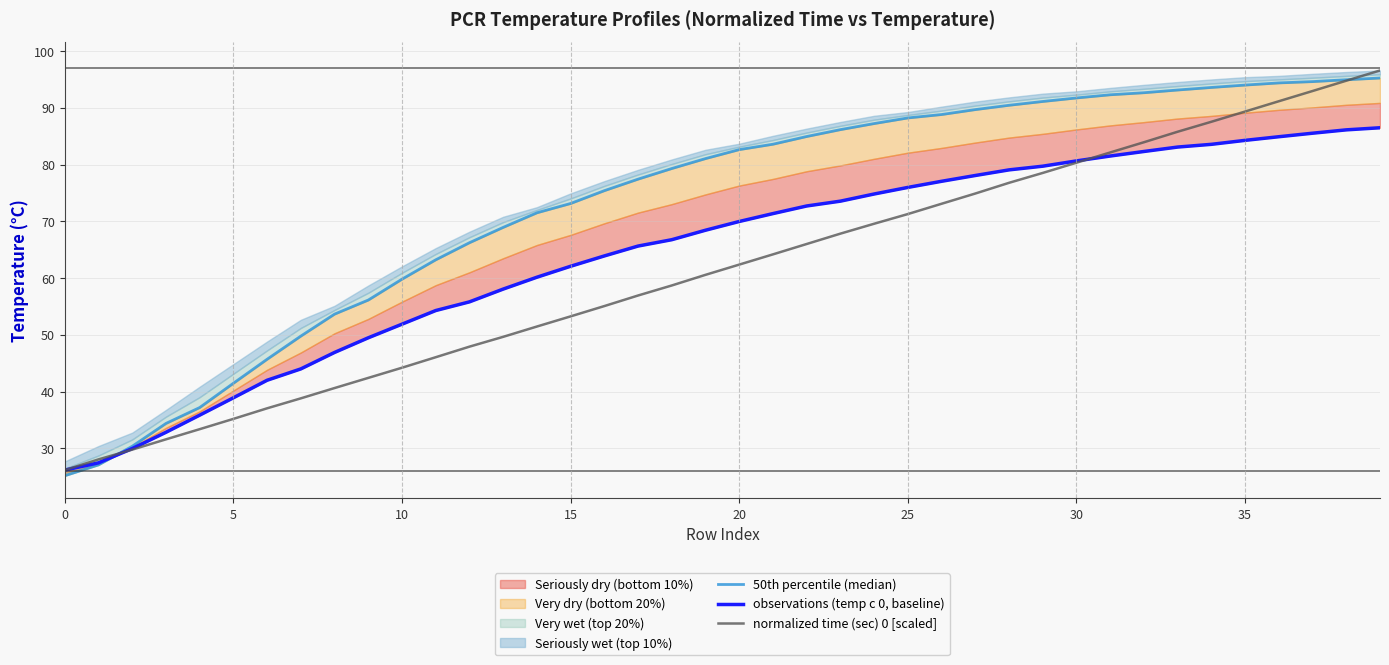

At how many categories does at least one series exceed 75?

24